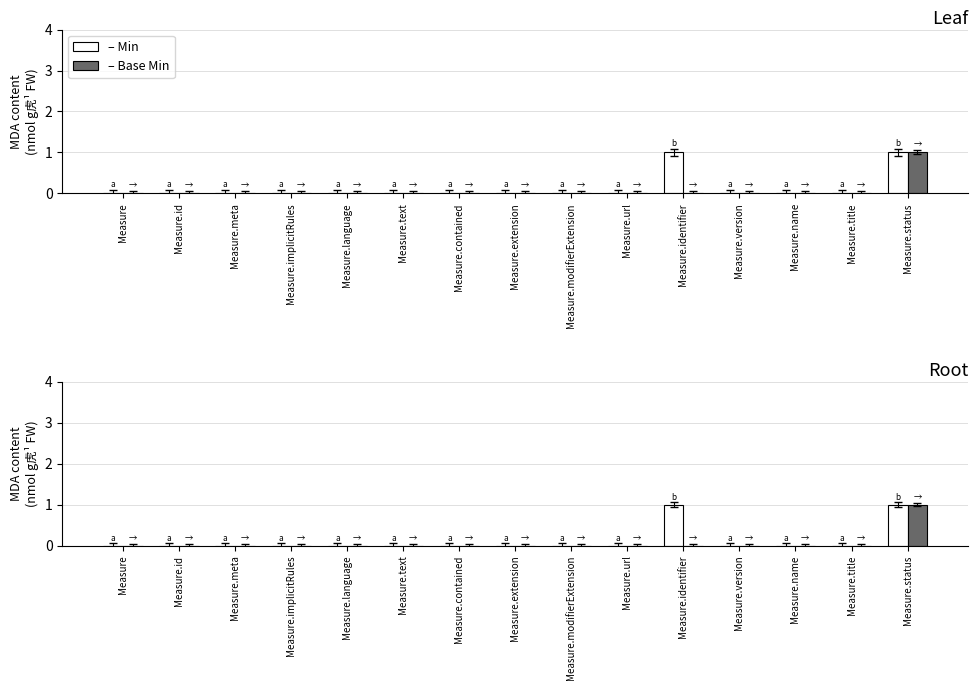

What is the label of the 3rd bar from the right?

Measure.name